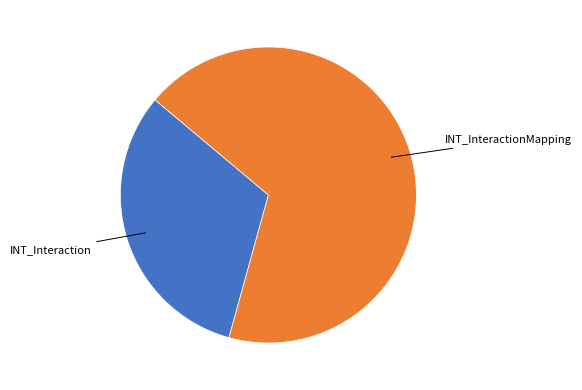

Is there any slice that represents more than half of the pie?

Yes